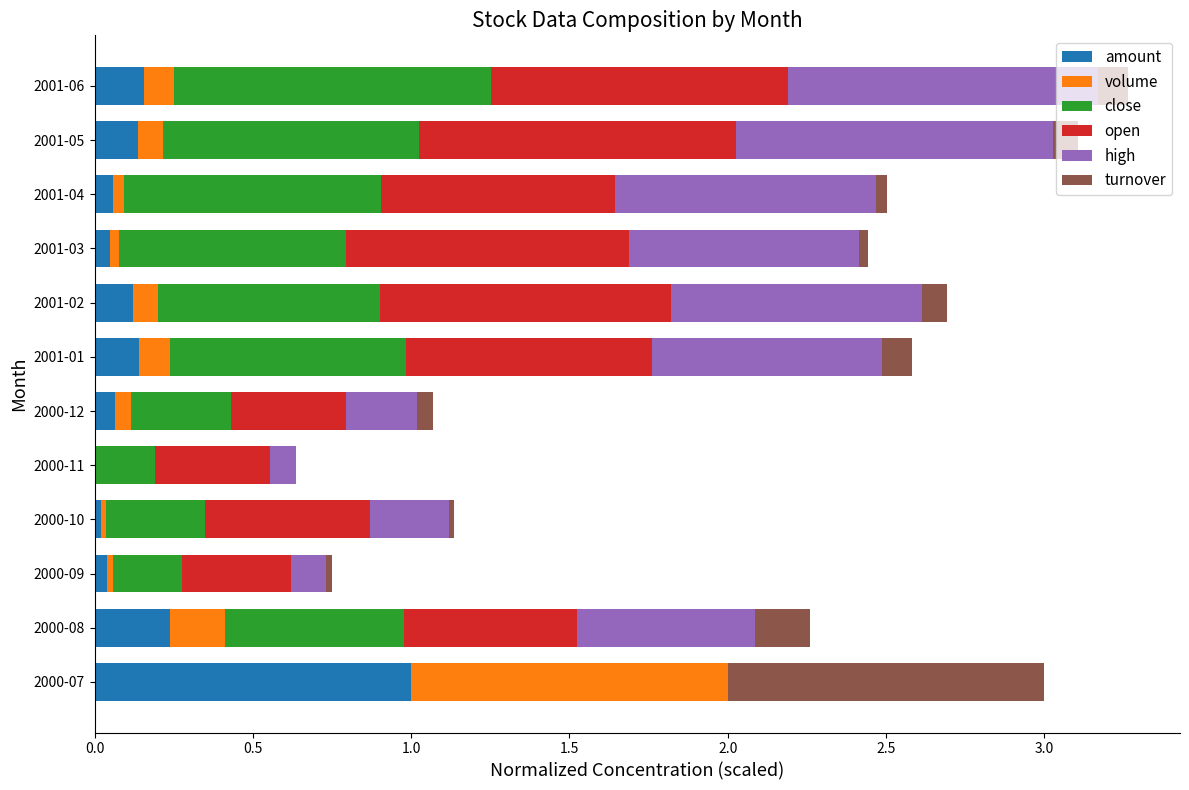

True or false: amount has a value of 0.0 at 2001-03.

True